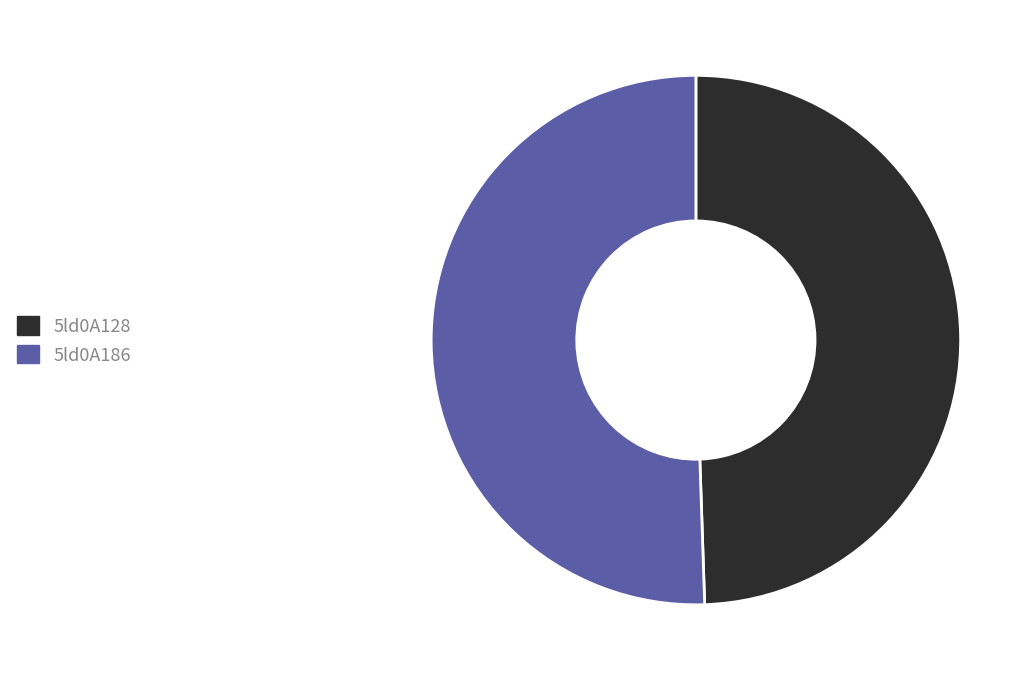

How many slices are in this pie chart?

2